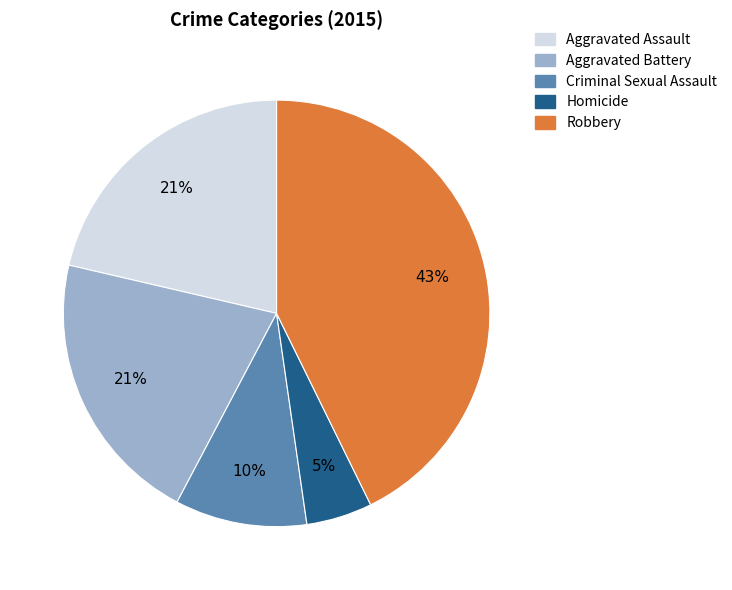

Does Aggravated Assault account for over 50% of the chart?

No